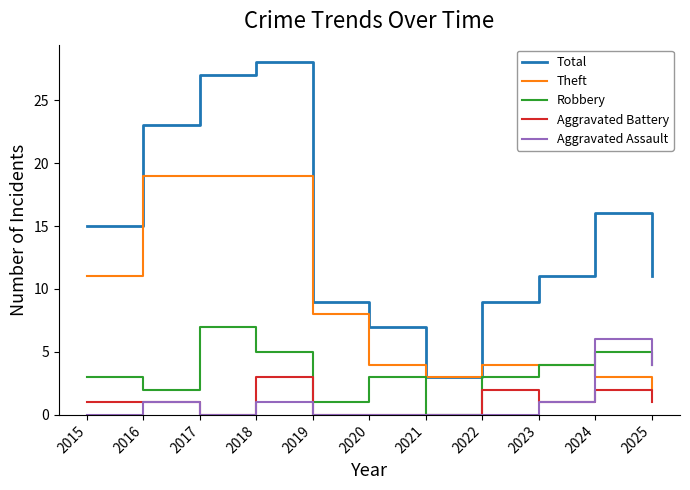

Is it true that Aggravated Battery equals 1 at 2015?

True